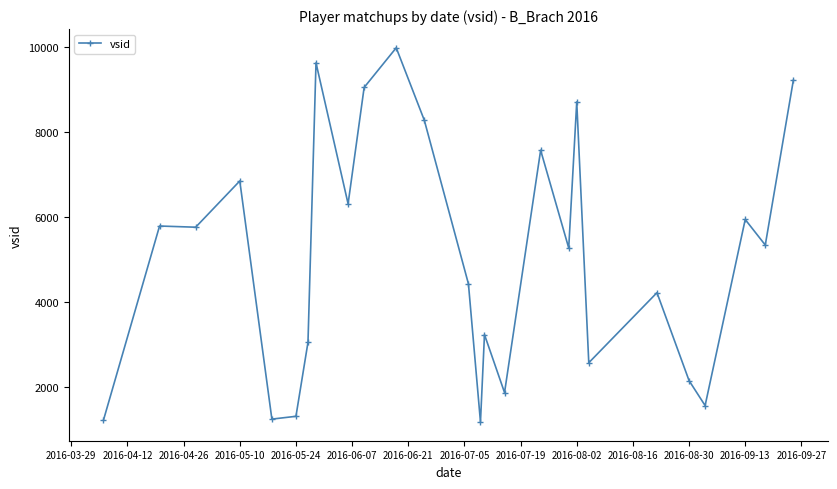

What is the average value?

5066.5